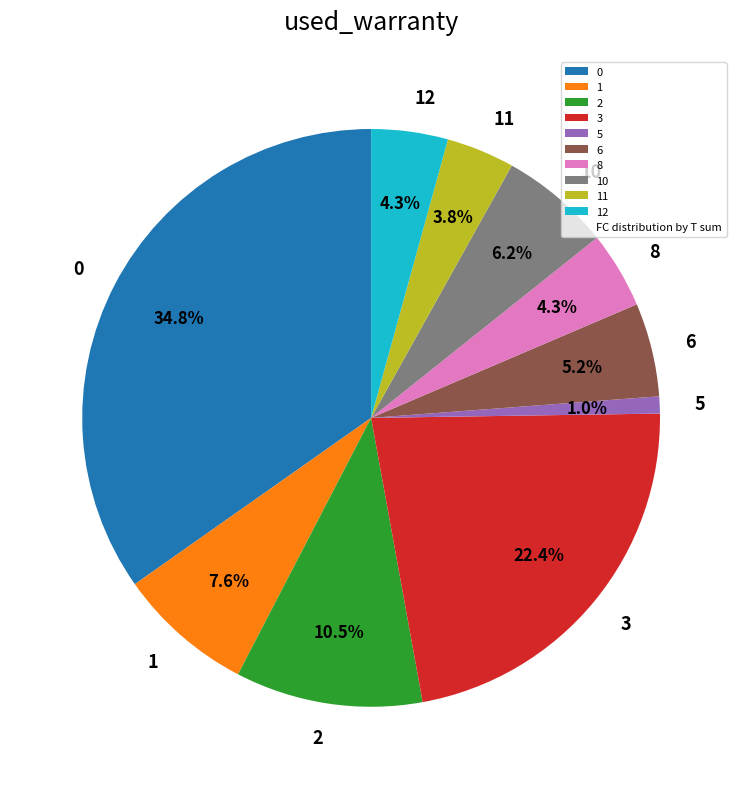

Approximately how many times larger is the value at 3 compared to 12?

5.2